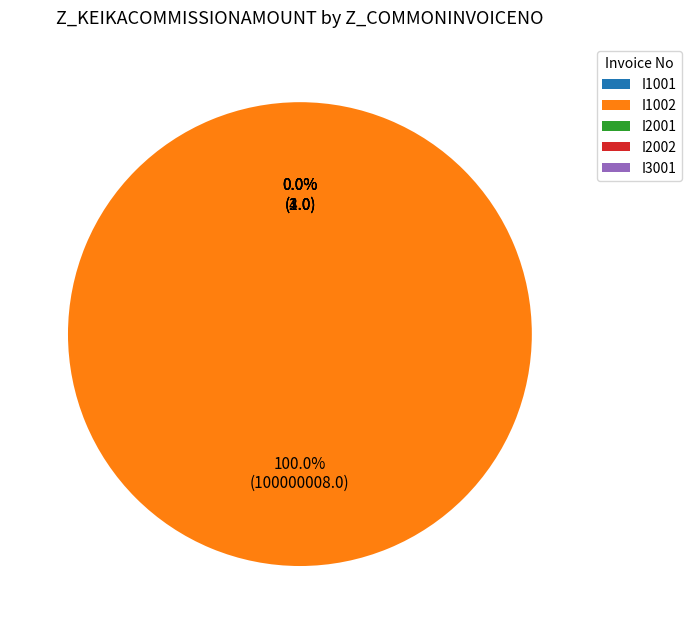

How many segments does this pie chart have?

5